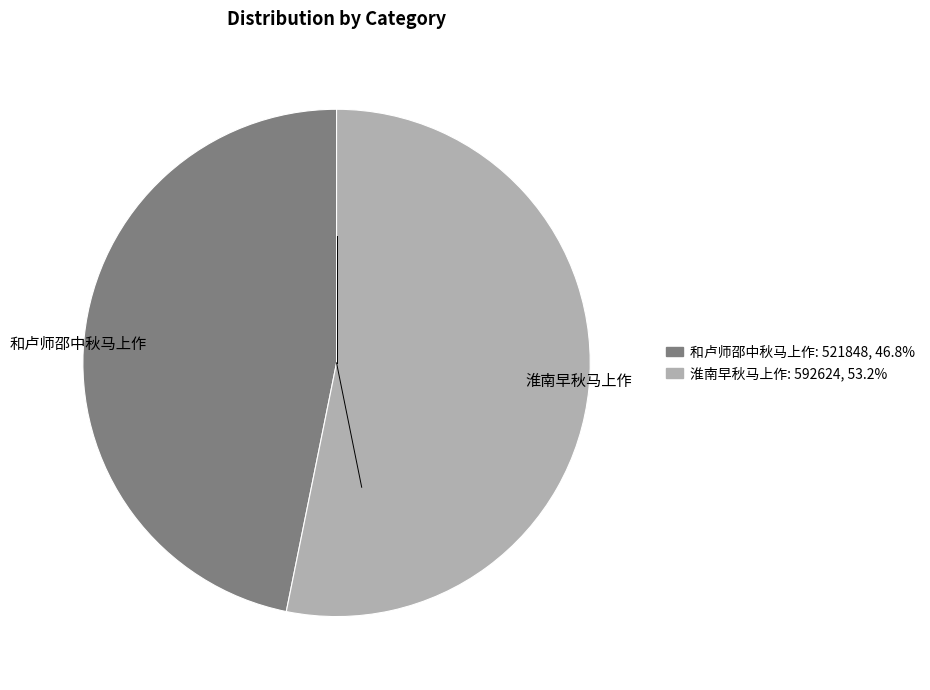

Is the sum of 淮南早秋马上作 and 和卢师邵中秋马上作 greater than half?

Yes